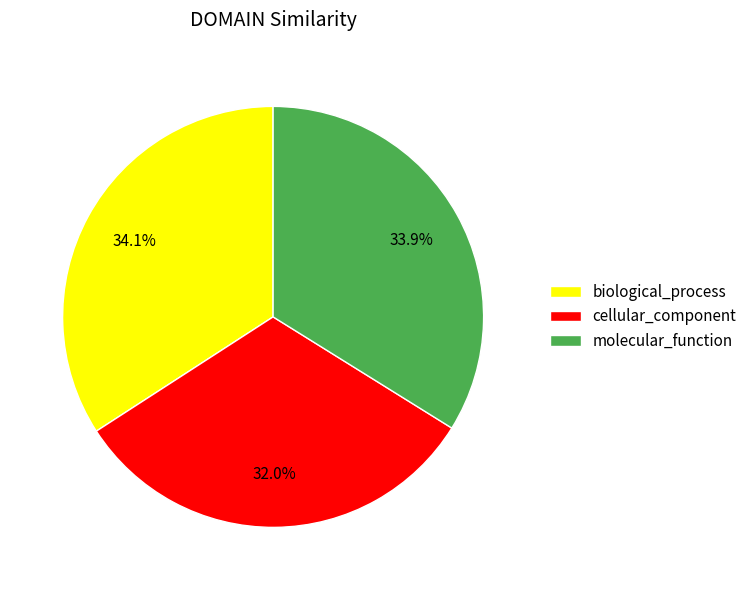

Combined, what portion of the pie is cellular_component and molecular_function?

65.9%